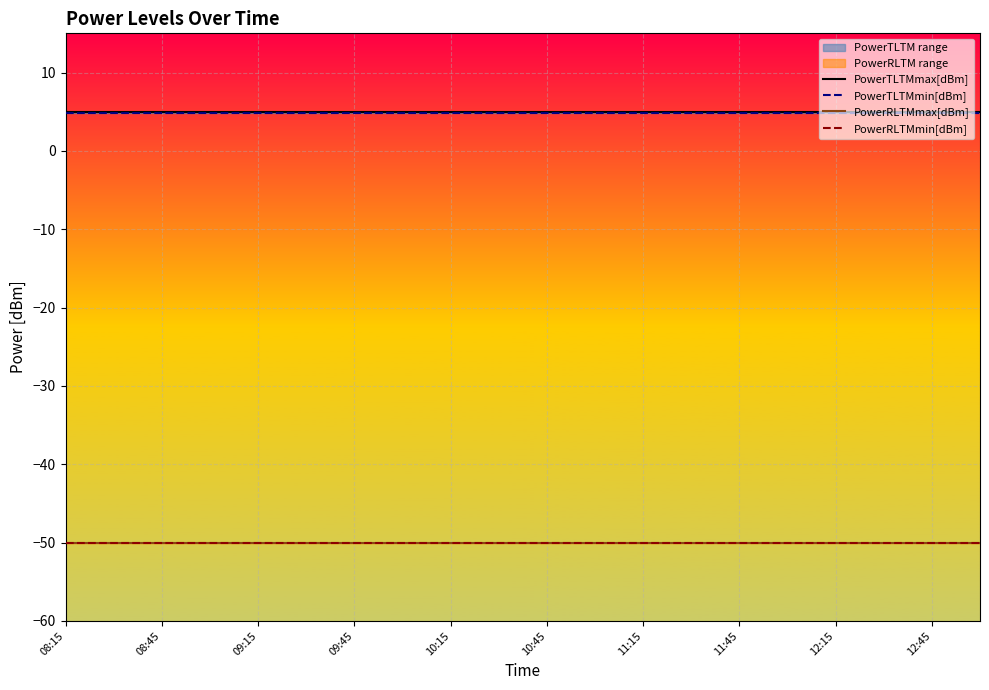

Which series changed the most between 12 and 15?

PowerTLTMmax[dBm]